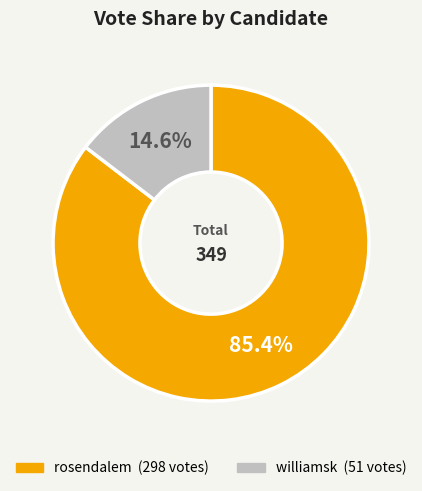

Which slice is the smallest?

williamsk